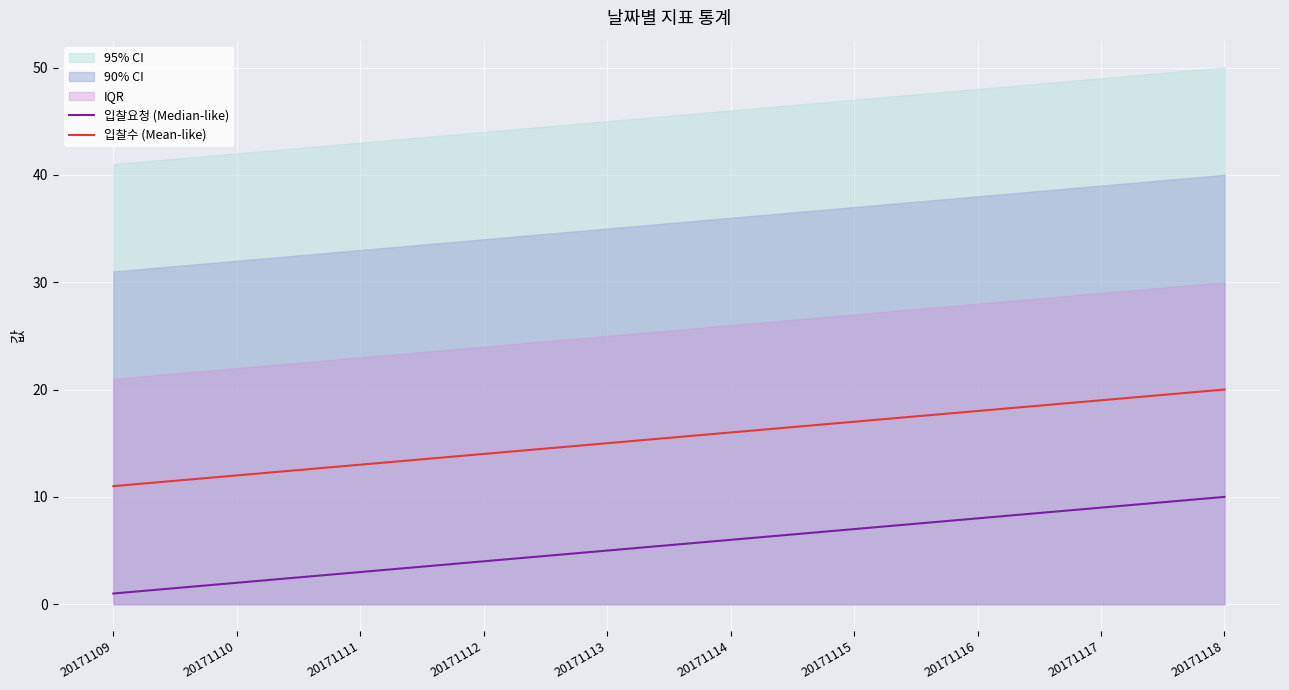

The value of 입찰요청 (Median-like) at 20171114 is 3. True or false?

False